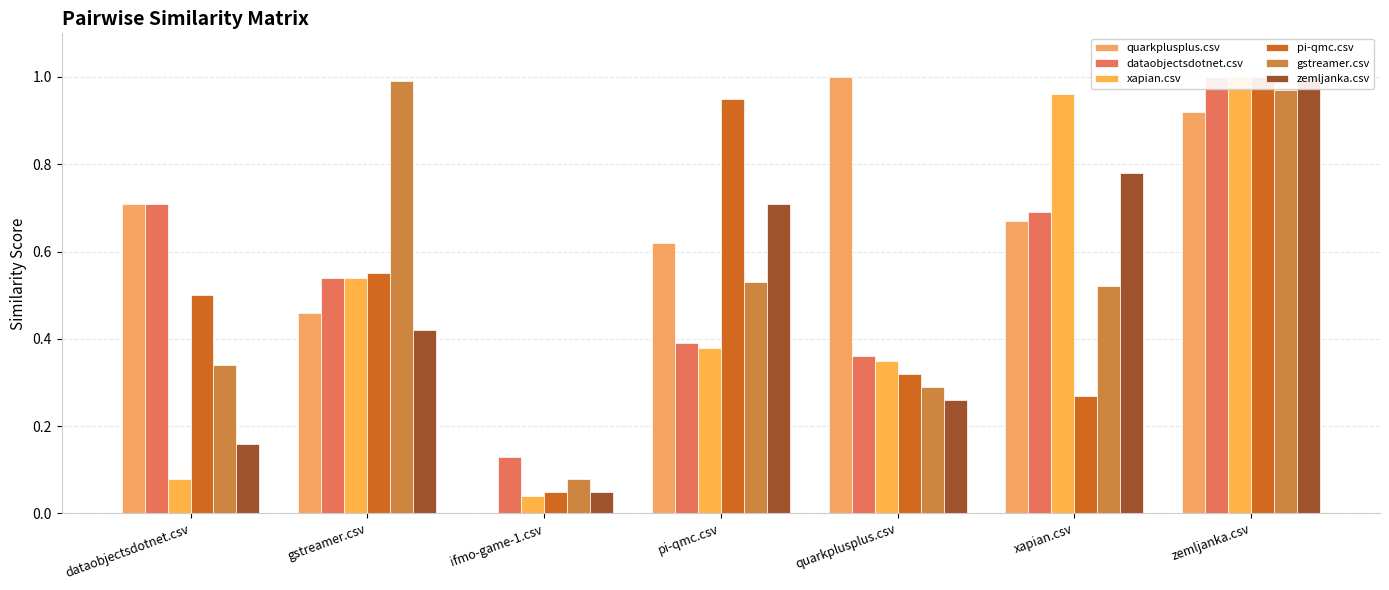

What is the difference between the maximum and minimum values in the xapian.csv series?

1.0